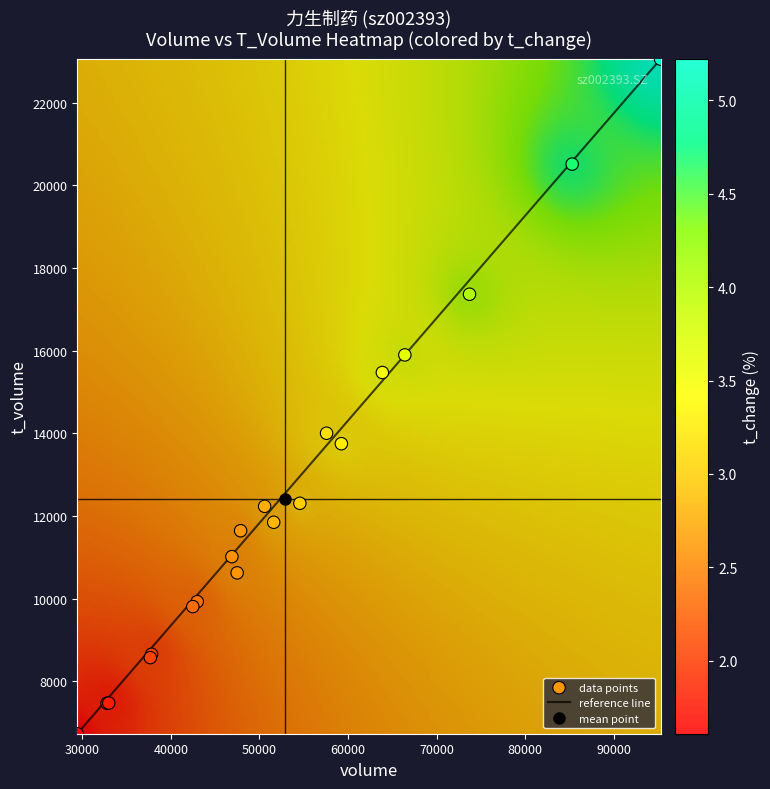

What is the sum of all values?

248440